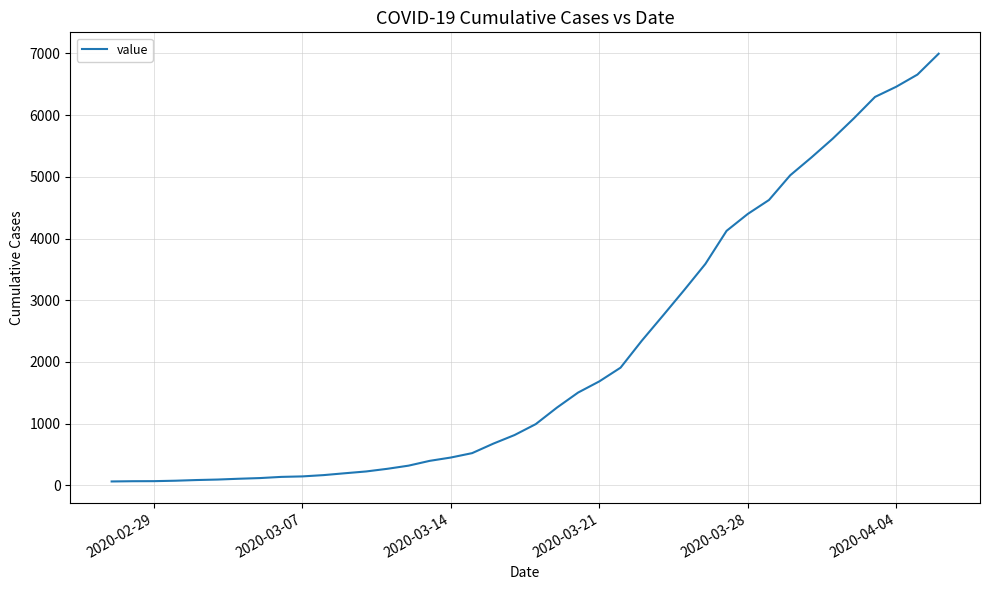

What is the sum of all values?

85677